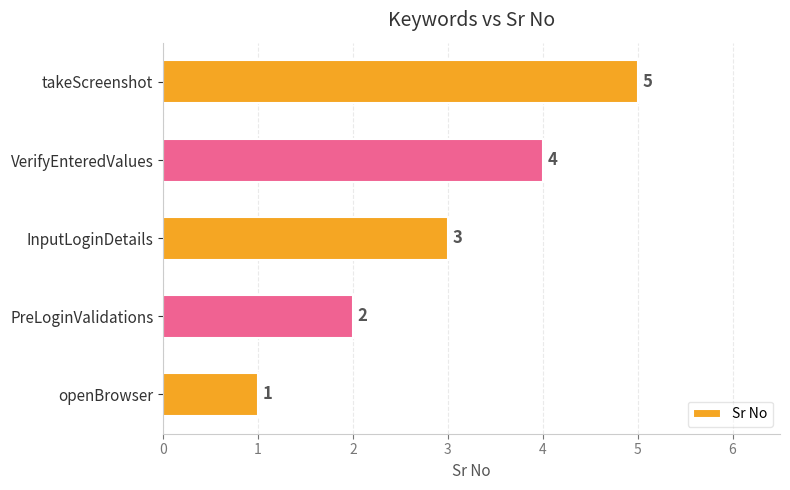

What value does the data have at VerifyEnteredValues?

4